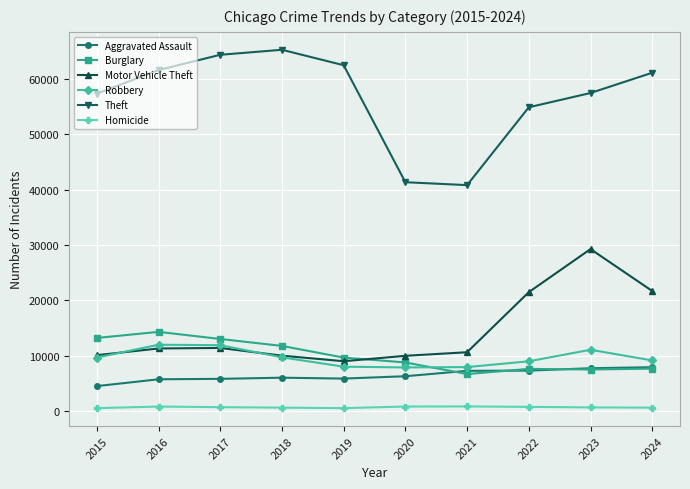

Which series has the widest spread of values?

Theft